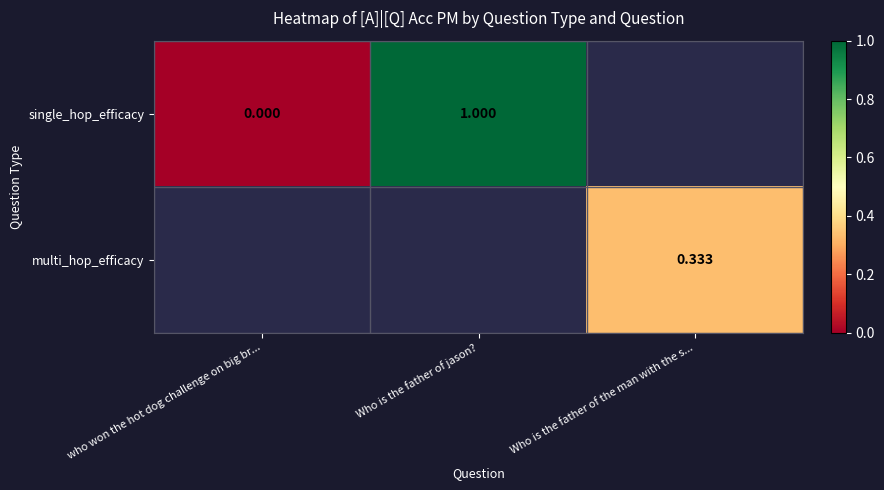

Count the number of data series in this chart.

2